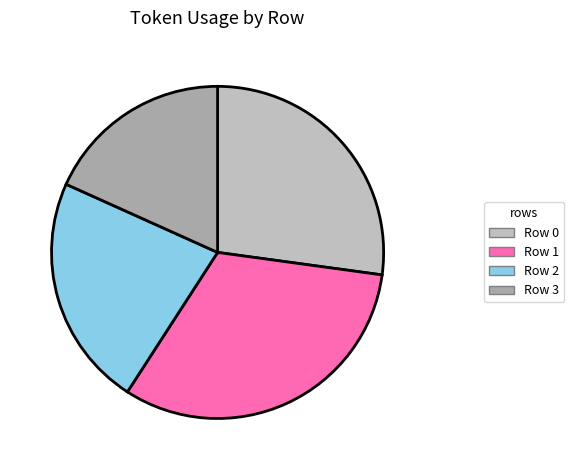

Which category has the smallest portion of the pie?

Row 3